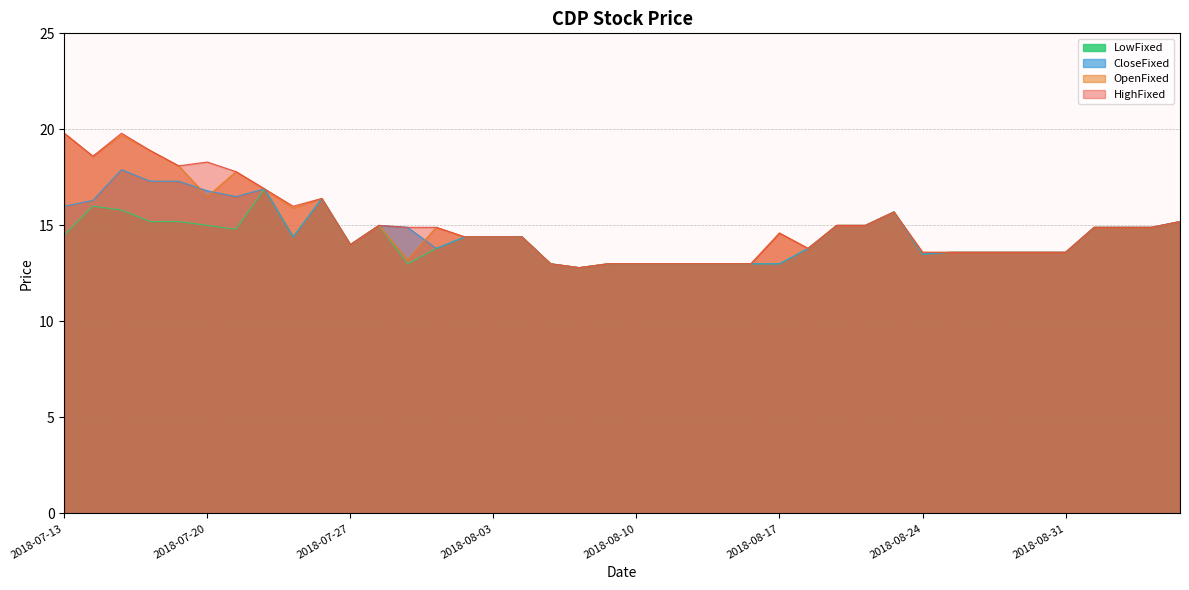

How many values in the HighFixed series are below 14?

15